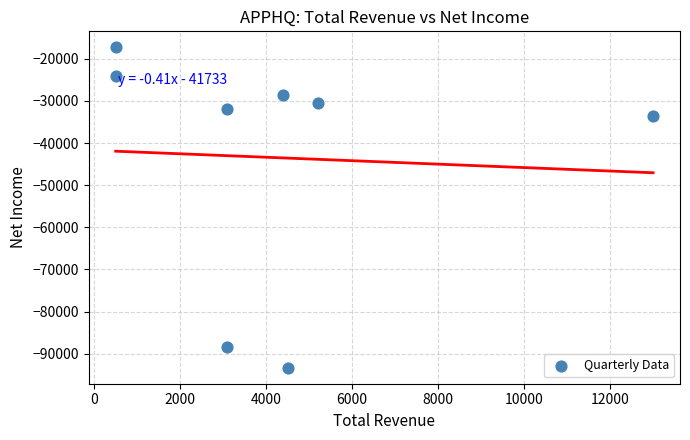

What is the average X value?

4288